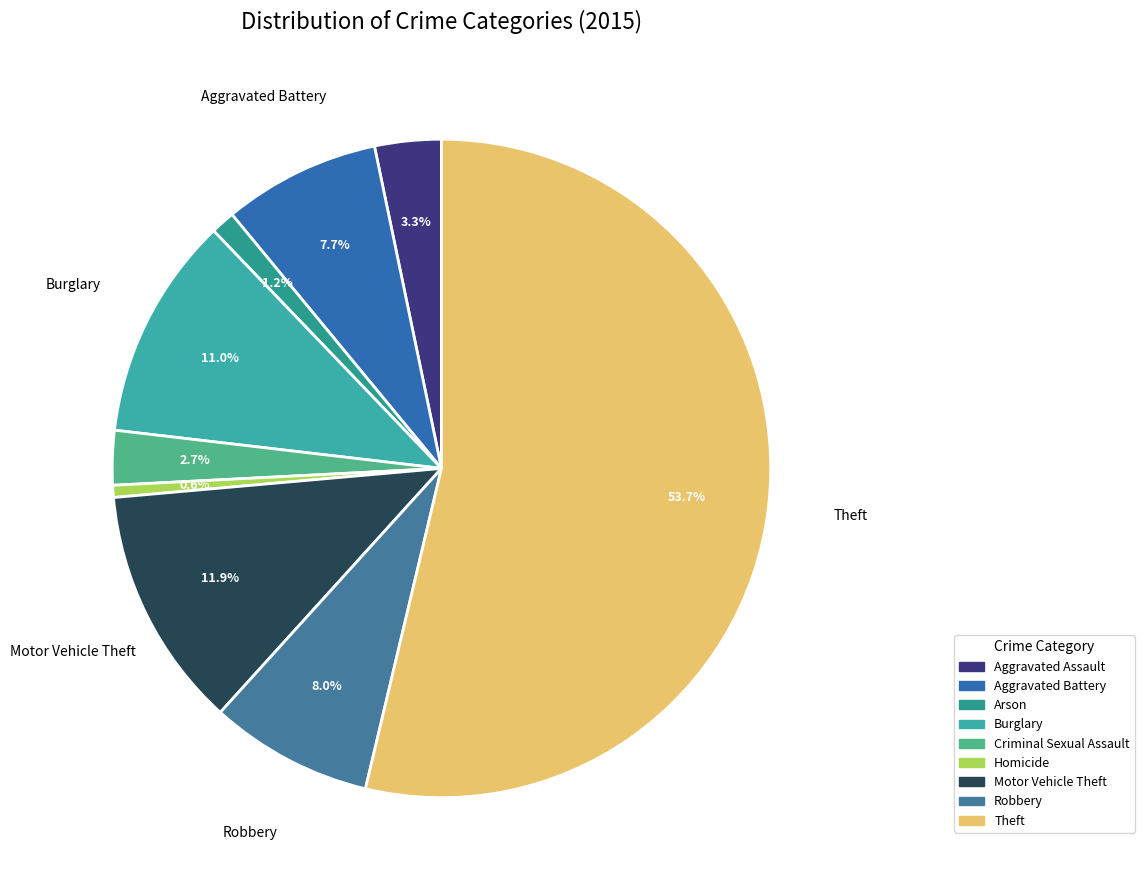

Which has a higher value, Theft or Arson?

Theft